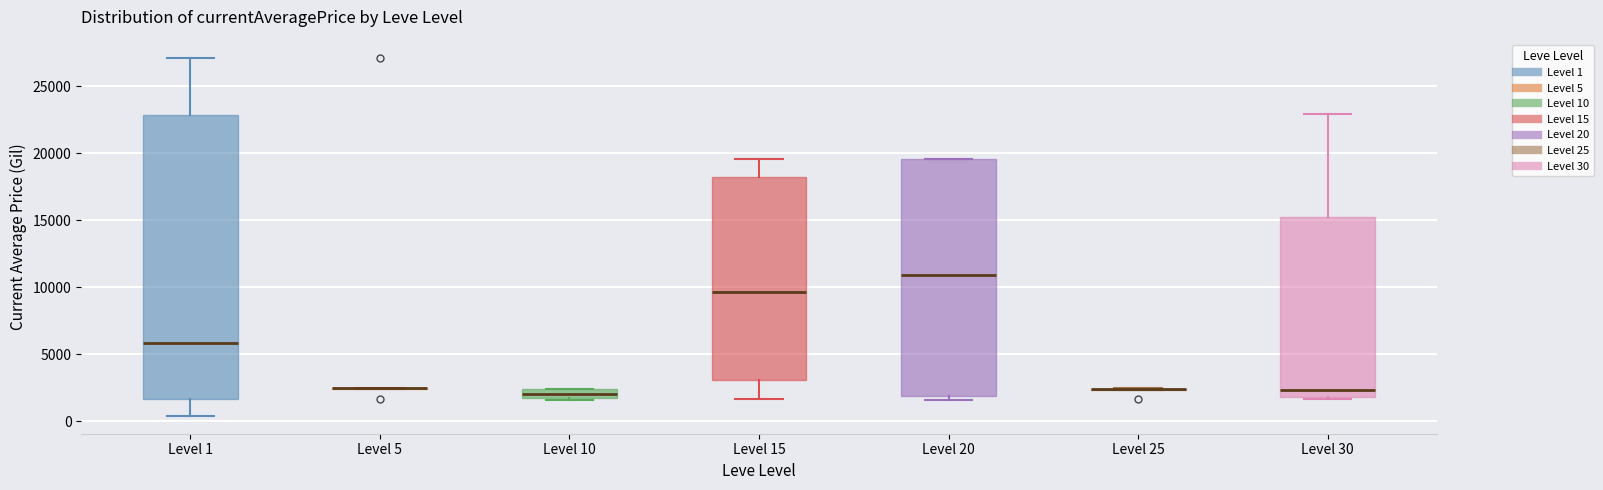

Where does the median line of the box for Level 15 sit on the y-axis? The values are not printed on the chart, so give them approximately, as read against the axis.

9500